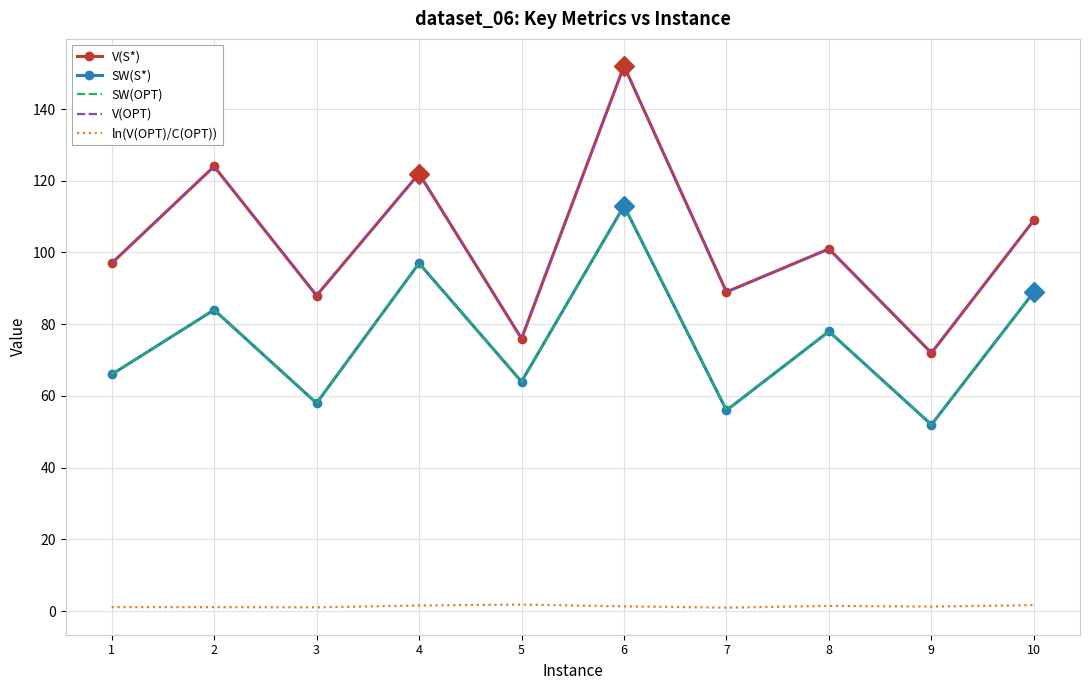

True or false: SW(S*) and ln(V(OPT)/C(OPT)) intersect in this chart.

False